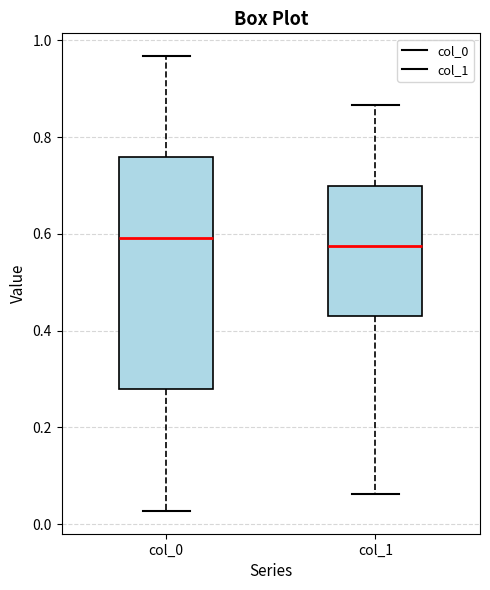

Where does the upper whisker of the box for col_0 end on the y-axis? The values are not printed on the chart, so give them approximately, as read against the axis.

0.96